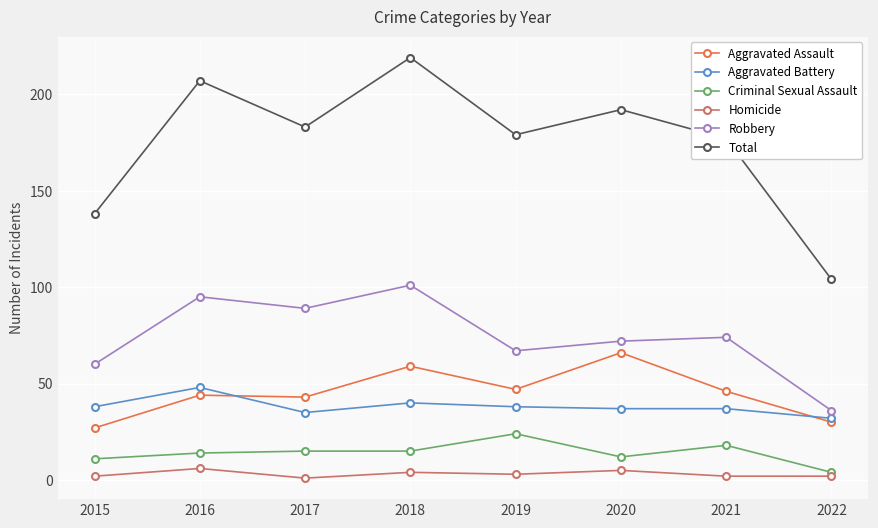

What is the difference between the highest and lowest values at 2020?

187